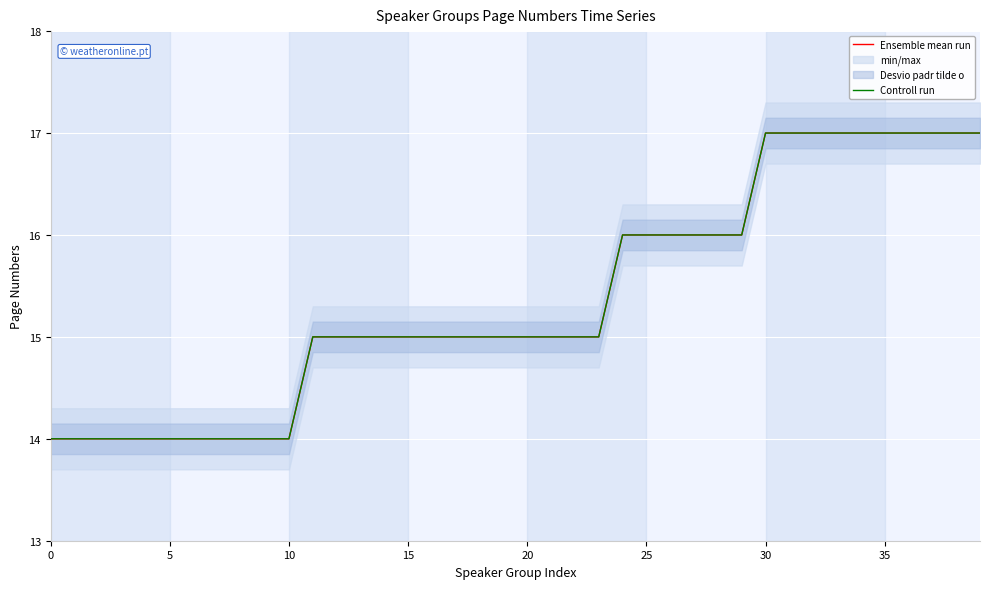

What is the difference between the maximum and second lowest values in the Controll run series?

3